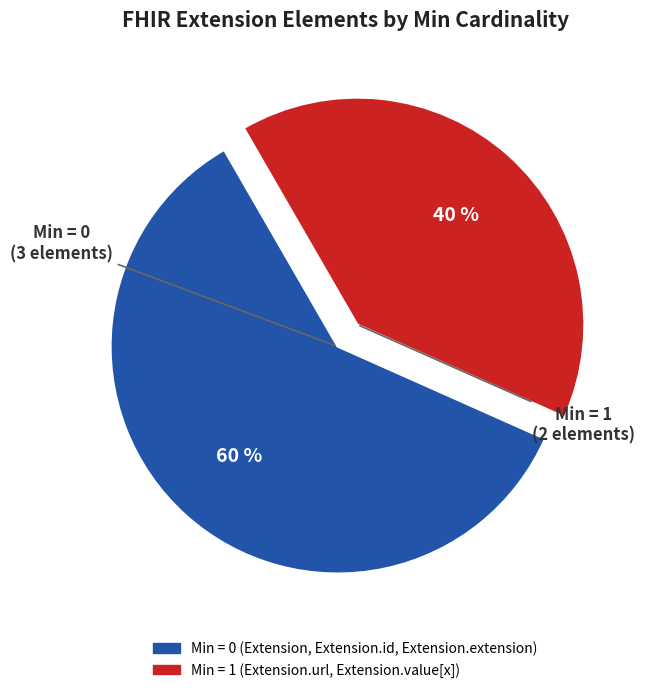

To the nearest percent, what is the average slice percentage?

50%